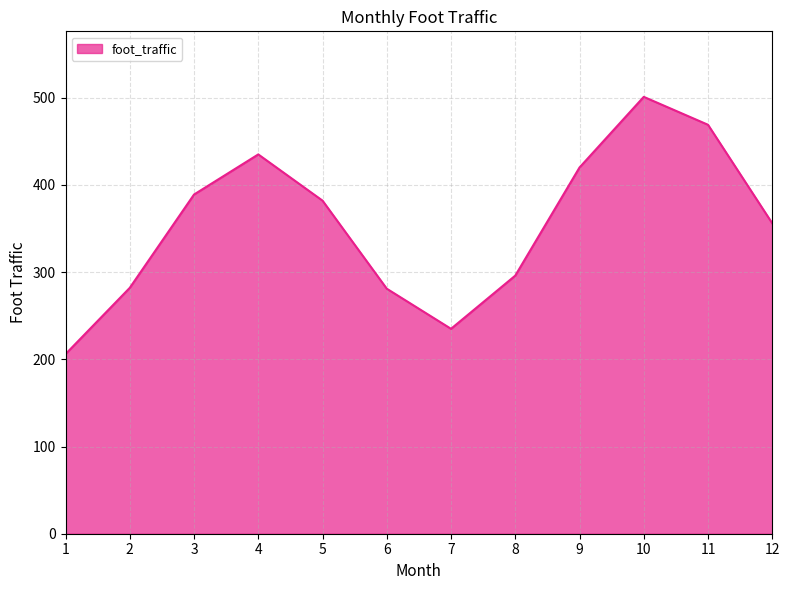

What is the difference between the maximum and minimum values?

295